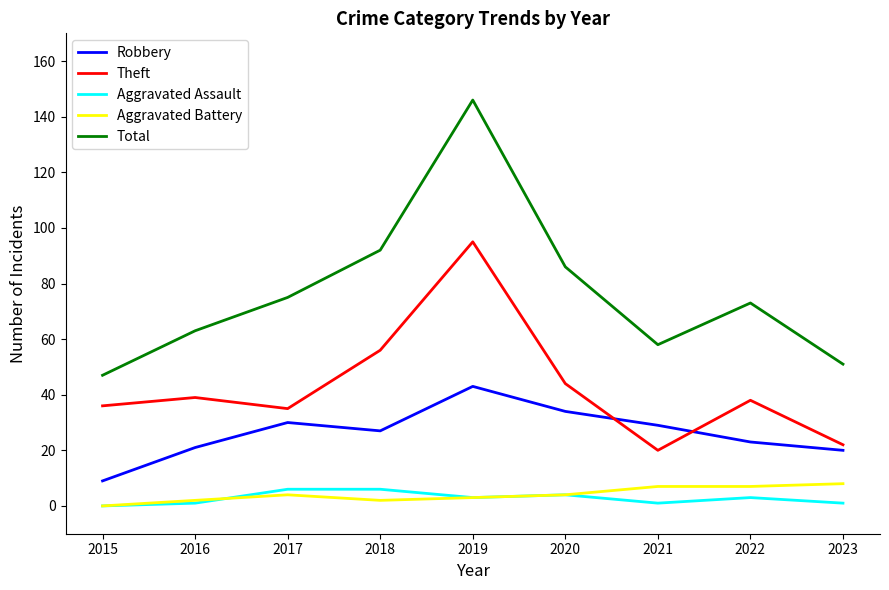

Is the value of Aggravated Battery at 2020 greater than the value of Theft at 2017?

No